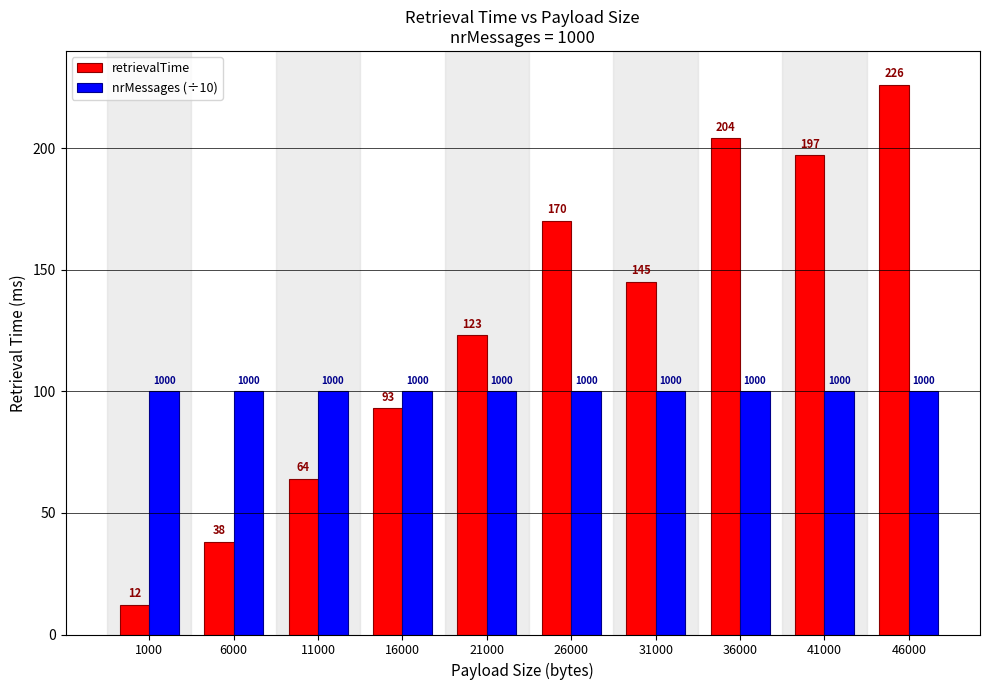

At which category is the sum across all series the highest?

46000